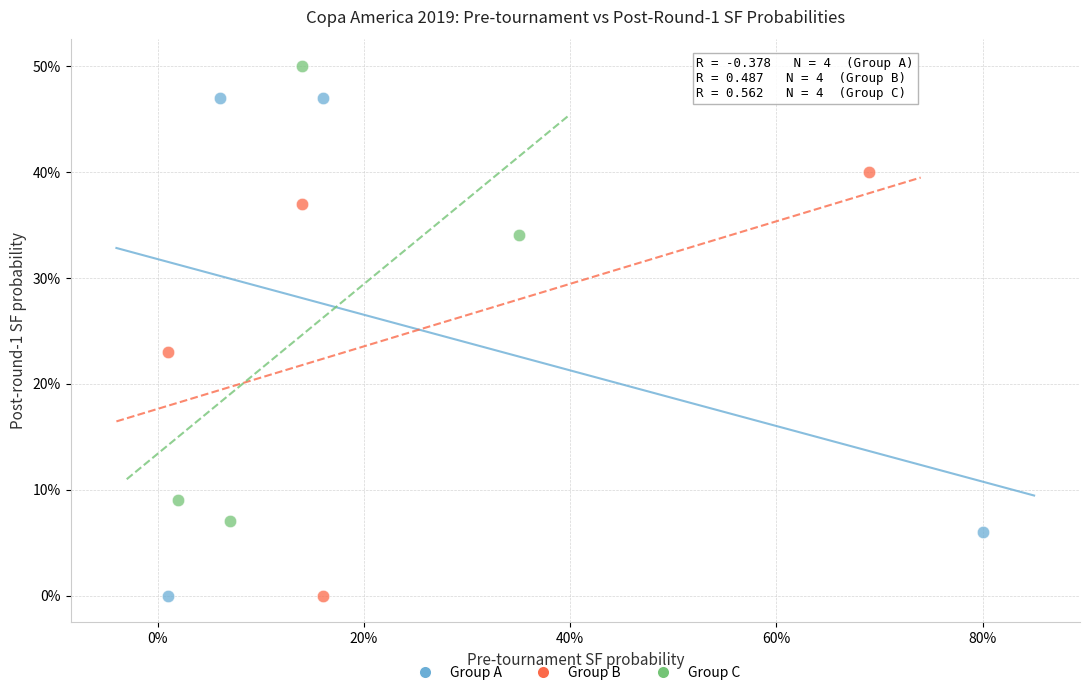

What are all the series names shown in the legend?

Group A, Group B, Group C